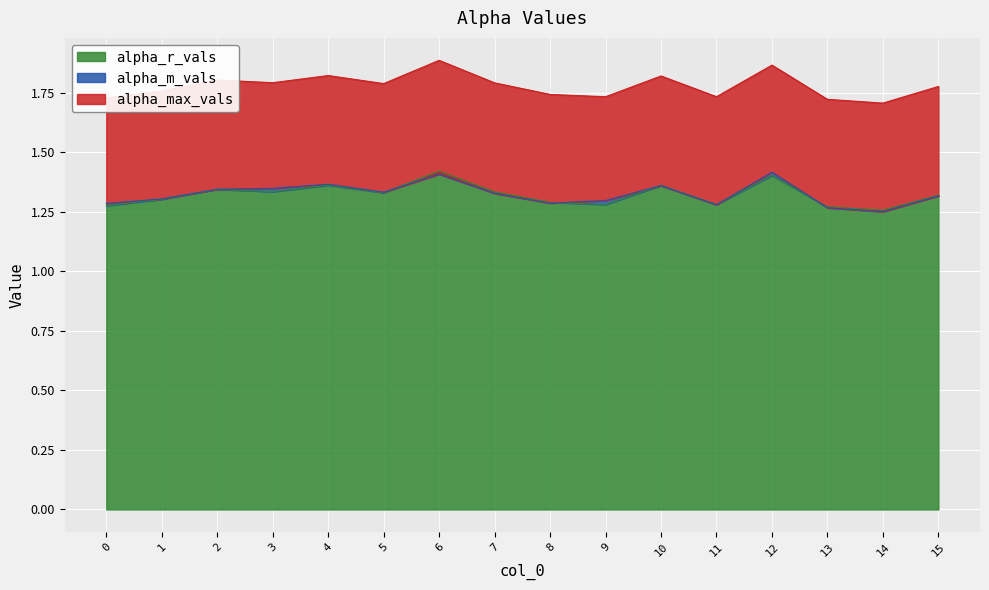

True or false: alpha_r_vals has a value of 1.3 at 3.

True